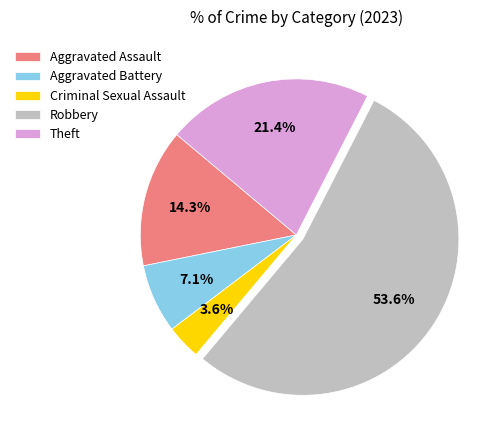

Does Robbery represent more than half of the total?

Yes